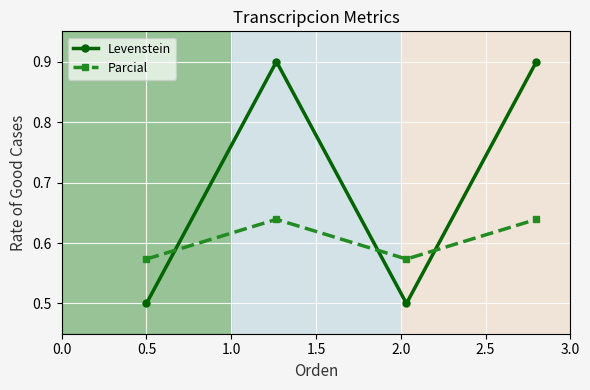

Which series has the widest spread of values?

Levenstein